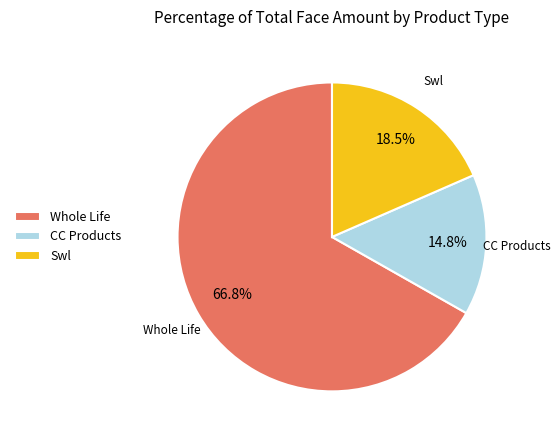

Approximately how many times larger is the value at CC Products compared to Swl?

0.8